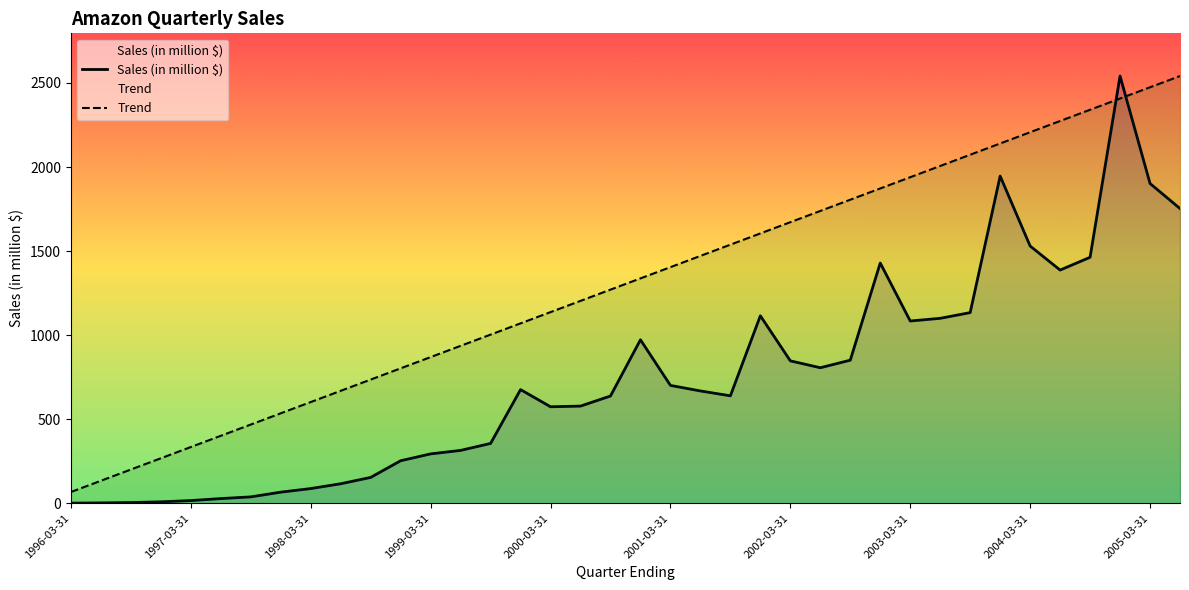

How many intersections are there between Sales (in million $) and Trend?

2